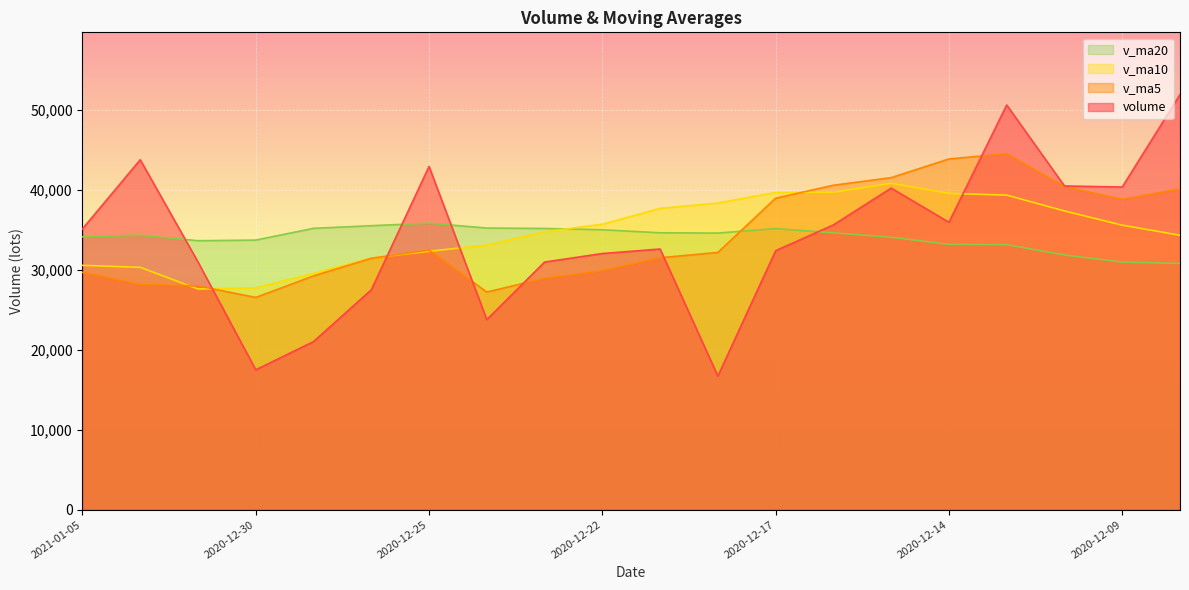

What is the label of the 19th point from the left?

2020-12-09